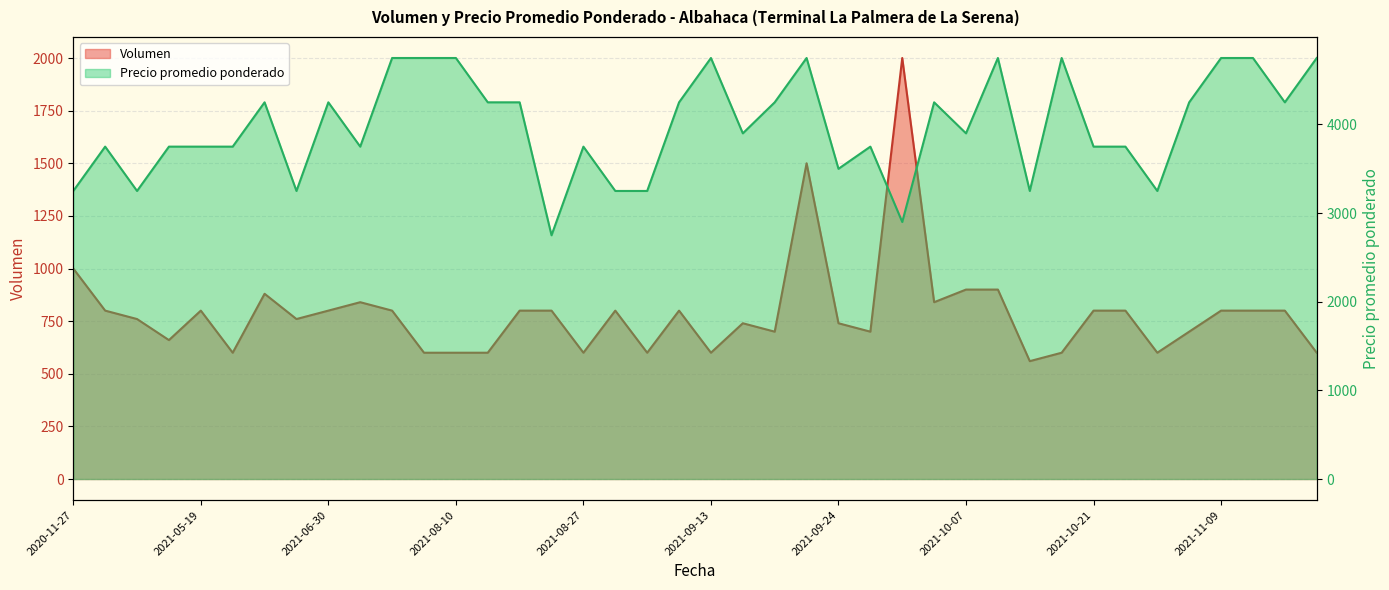

What is the total value across all series at 2021-09-06?

4050